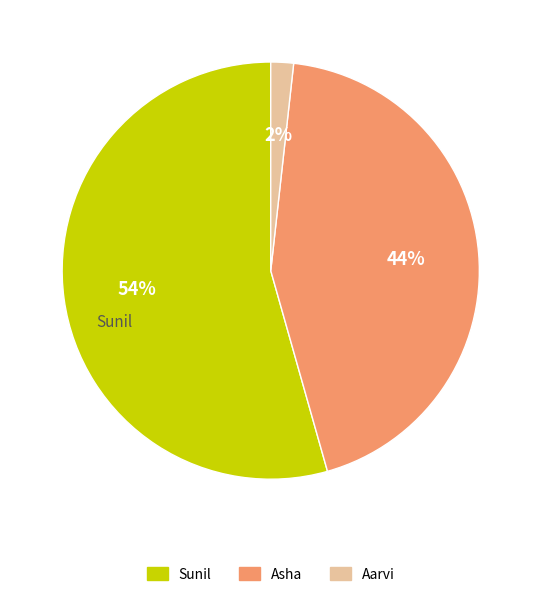

Rank the categories by value from lowest to highest.

Aarvi, Asha, Sunil